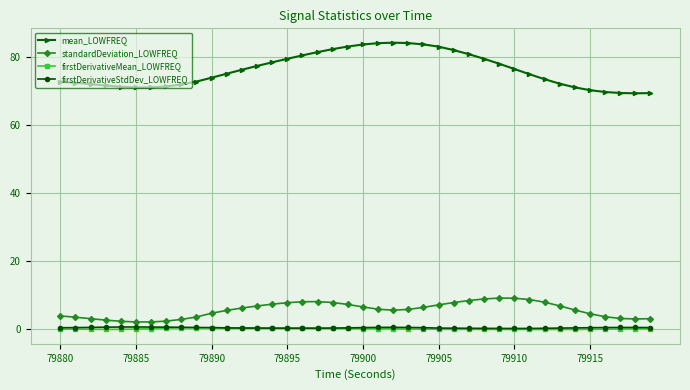

True or false: firstDerivativeStdDev_LOWFREQ has more than 1 interior local peaks.

True